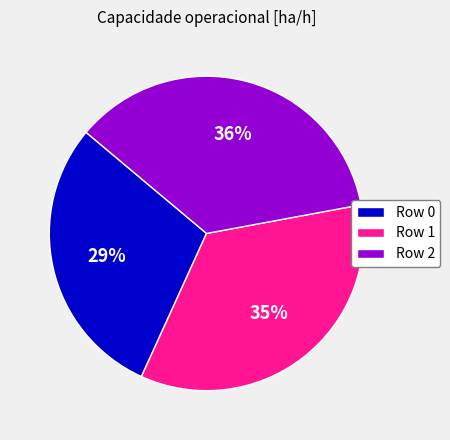

Does Row 1 represent more than half of the total?

No